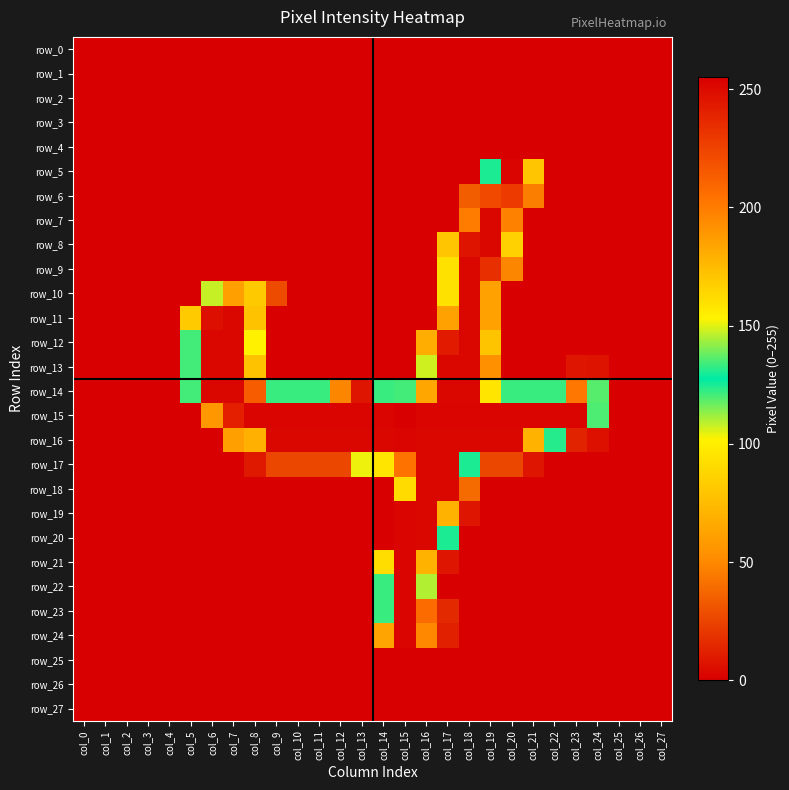

Reading left to right, list all the values displayed in this chart.

row_0: 0	0	0	0	0	0	0	0	0	0	0	0	0	0	0	0	0	0	0	0	0	0	0	0	0	0	0	0
row_1: 0	0	0	0	0	0	0	0	0	0	0	0	0	0	0	0	0	0	0	0	0	0	0	0	0	0	0	0
row_2: 0	0	0	0	0	0	0	0	0	0	0	0	0	0	0	0	0	0	0	0	0	0	0	0	0	0	0	0
row_3: 0	0	0	0	0	0	0	0	0	0	0	0	0	0	0	0	0	0	0	0	0	0	0	0	0	0	0	0
row_4: 0	0	0	0	0	0	0	0	0	0	0	0	0	0	0	0	0	0	0	0	0	0	0	0	0	0	0	0
row_5: 0	0	0	0	0	0	0	0	0	0	0	0	0	0	0	0	0	0	0	130	253	80	0	0	0	0	0	0
row_6: 0	0	0	0	0	0	0	0	0	0	0	0	0	0	0	0	0	0	34	222	229	46	0	0	0	0	0	0
row_7: 0	0	0	0	0	0	0	0	0	0	0	0	0	0	0	0	0	0	200	252	198	0	0	0	0	0	0	0
row_8: 0	0	0	0	0	0	0	0	0	0	0	0	0	0	0	0	0	80	246	252	86	0	0	0	0	0	0	0
row_9: 0	0	0	0	0	0	0	0	0	0	0	0	0	0	0	0	0	94	252	234	49	0	0	0	0	0	0	0
row_10: 0	0	0	0	0	0	108	186	169	28	0	0	0	0	0	0	0	94	252	185	0	0	0	0	0	0	0	0
row_11: 0	0	0	0	0	83	248	252	172	0	0	0	0	0	0	0	0	185	252	185	0	0	0	0	0	0	0	0
row_12: 0	0	0	0	0	121	252	252	102	0	0	0	0	0	0	0	68	243	252	171	0	0	0	0	0	0	0	0
row_13: 0	0	0	0	0	121	252	252	172	0	0	0	0	0	0	0	107	252	252	53	0	0	0	8	7	0	0	0
row_14: 0	0	0	0	0	121	252	252	214	133	133	133	49	8	133	134	183	252	252	158	133	133	133	202	119	0	0	0
row_15: 0	0	0	0	0	0	57	241	253	253	253	253	253	253	253	255	253	253	253	253	253	253	253	253	120	0	0	0
row_16: 0	0	0	0	0	0	0	61	179	252	252	252	252	252	252	253	252	252	252	252	252	178	131	13	6	0	0	0
row_17: 0	0	0	0	0	0	0	0	9	26	26	26	26	104	158	204	252	252	130	26	26	8	0	0	0	0	0	0
row_18: 0	0	0	0	0	0	0	0	0	0	0	0	0	0	0	162	252	252	39	0	0	0	0	0	0	0	0	0
row_19: 0	0	0	0	0	0	0	0	0	0	0	0	0	0	0	253	252	178	8	0	0	0	0	0	0	0	0	0
row_20: 0	0	0	0	0	0	0	0	0	0	0	0	0	0	0	253	252	130	0	0	0	0	0	0	0	0	0	0
row_21: 0	0	0	0	0	0	0	0	0	0	0	0	0	0	92	253	178	8	0	0	0	0	0	0	0	0	0	0
row_22: 0	0	0	0	0	0	0	0	0	0	0	0	0	0	133	253	145	0	0	0	0	0	0	0	0	0	0	0
row_23: 0	0	0	0	0	0	0	0	0	0	0	0	0	0	133	253	207	15	0	0	0	0	0	0	0	0	0	0
row_24: 0	0	0	0	0	0	0	0	0	0	0	0	0	0	63	253	195	12	0	0	0	0	0	0	0	0	0	0
row_25: 0	0	0	0	0	0	0	0	0	0	0	0	0	0	0	0	0	0	0	0	0	0	0	0	0	0	0	0
row_26: 0	0	0	0	0	0	0	0	0	0	0	0	0	0	0	0	0	0	0	0	0	0	0	0	0	0	0	0
row_27: 0	0	0	0	0	0	0	0	0	0	0	0	0	0	0	0	0	0	0	0	0	0	0	0	0	0	0	0